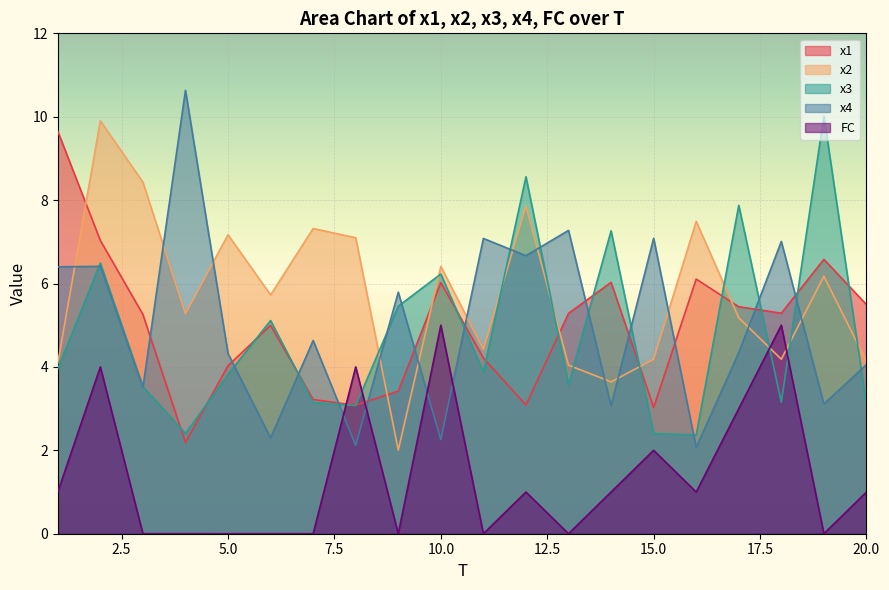

What is the spread (max minus min) of values at 2?

5.9